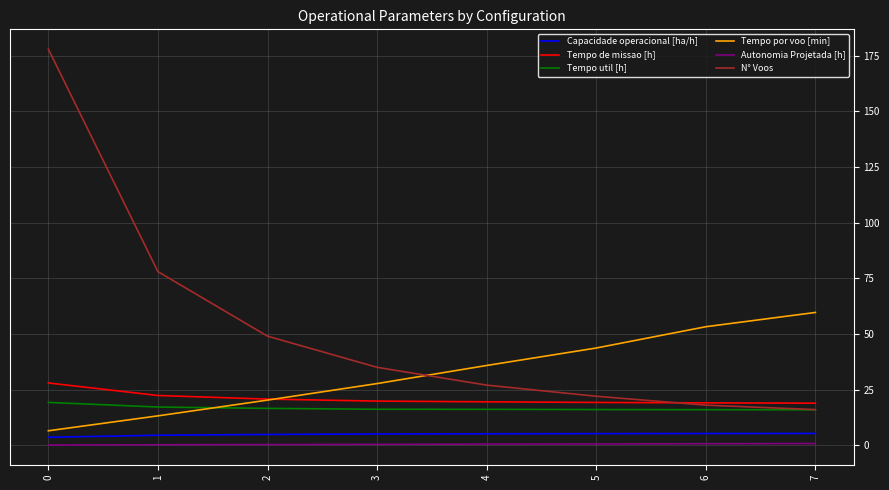

Does the chart have visible grid lines?

Yes